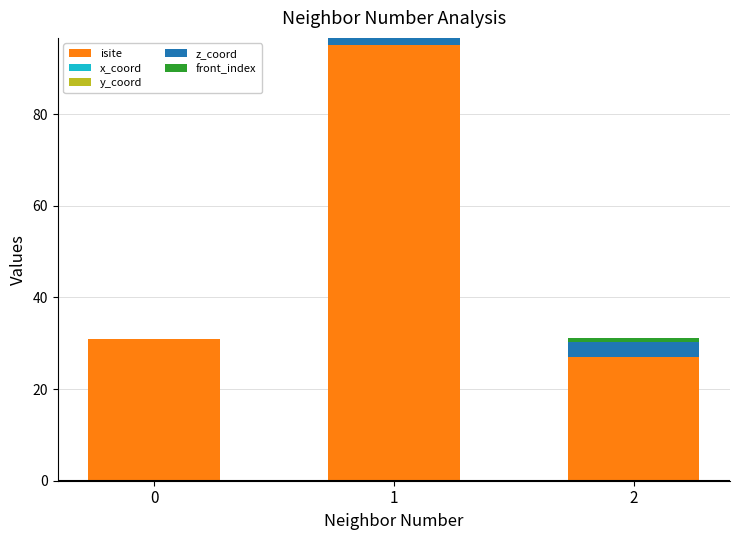

Reading right to left, list the values for the isite series.

2=27.0	1=95.0	0=31.0